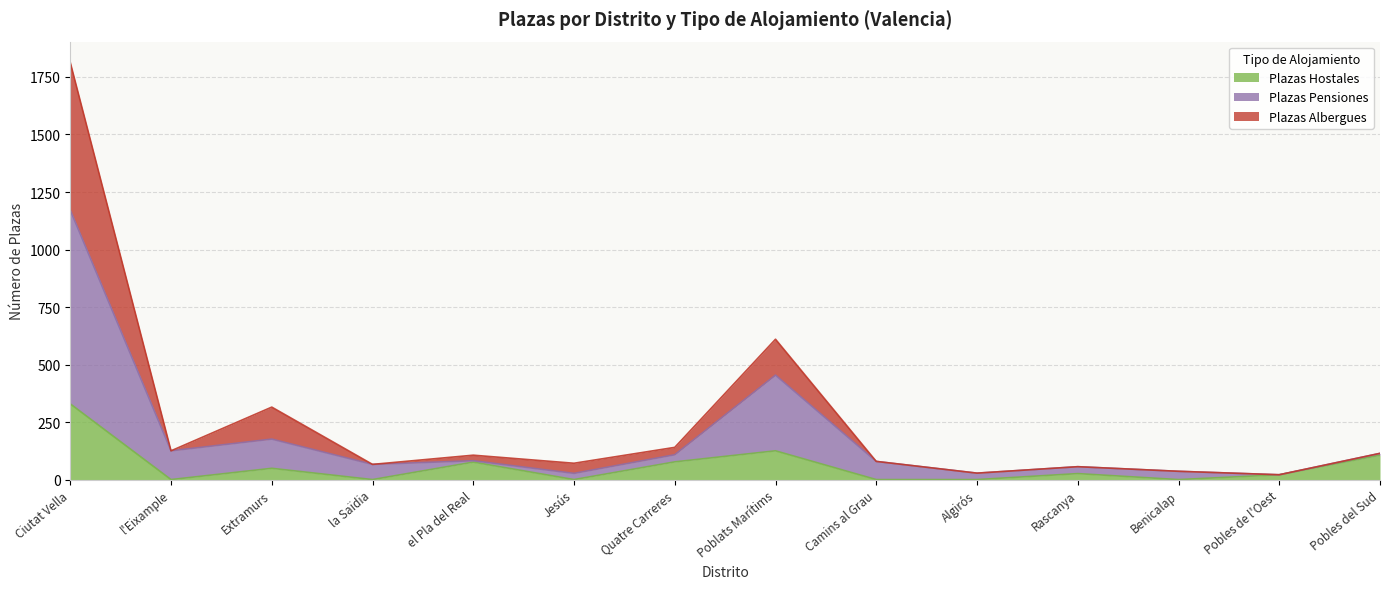

The Plazas Hostales series shows 77 at Quatre Carreres. True or false?

True